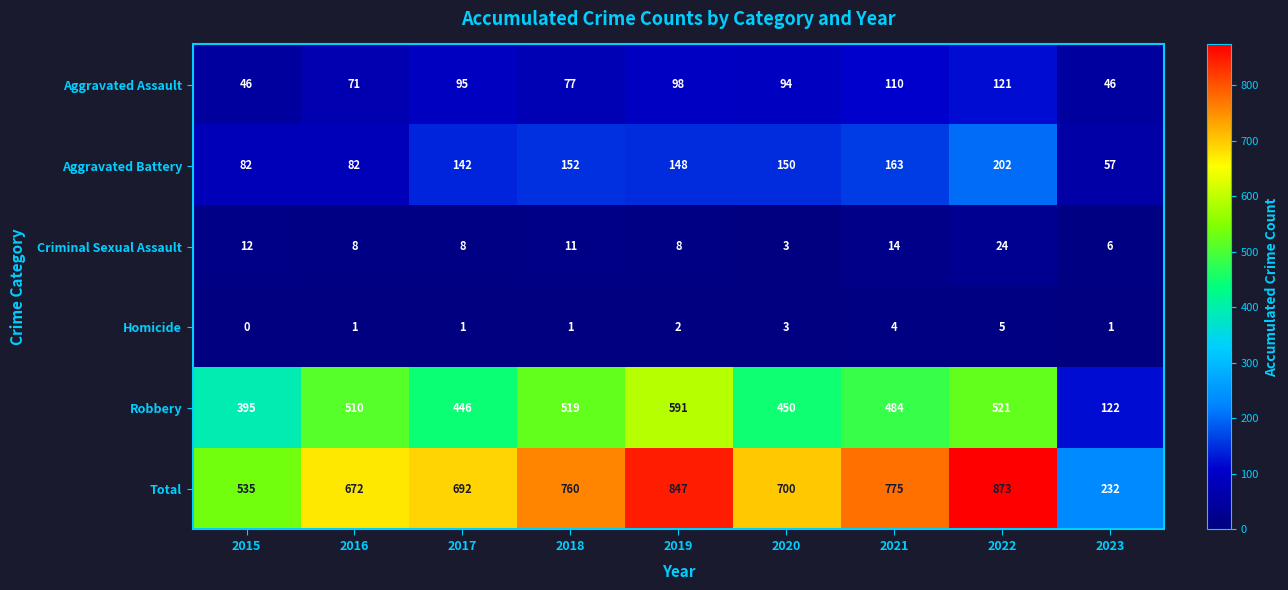

What is the sum of all Aggravated Battery values?

1178